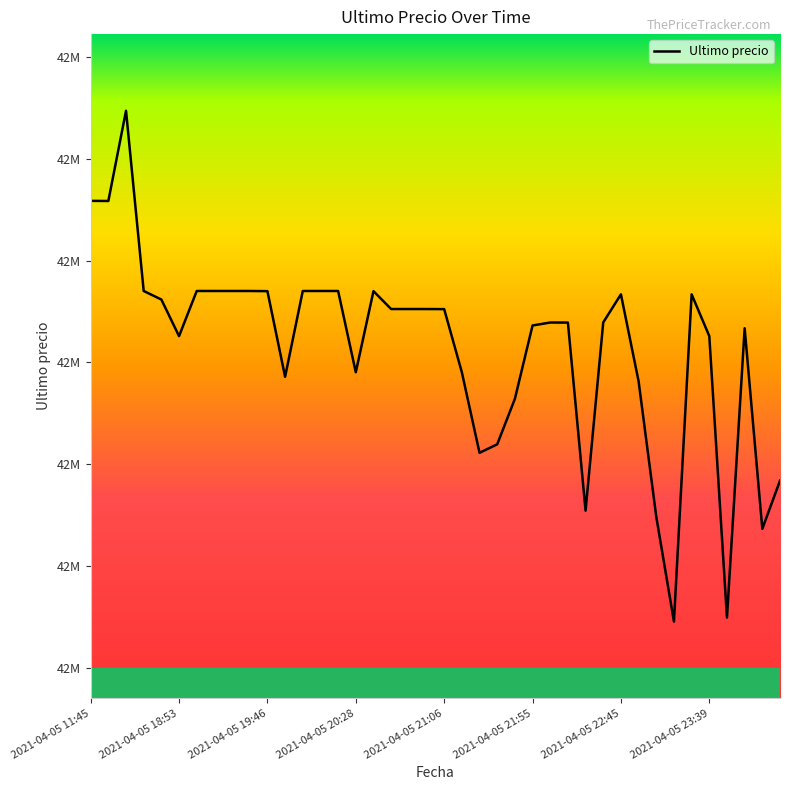

Does the chart display data point markers on the line(s)?

No